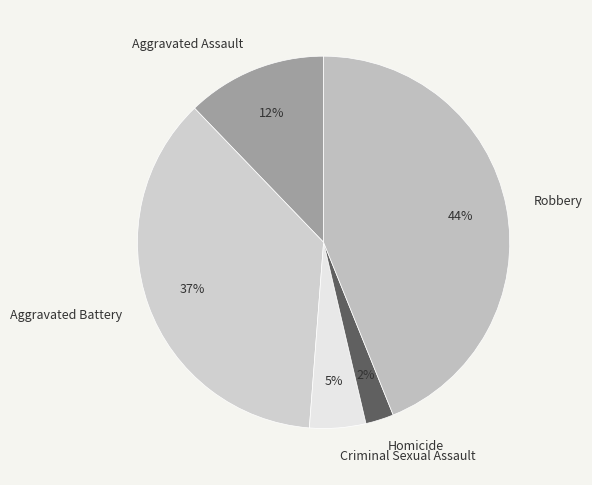

How many slices are in this pie chart?

5